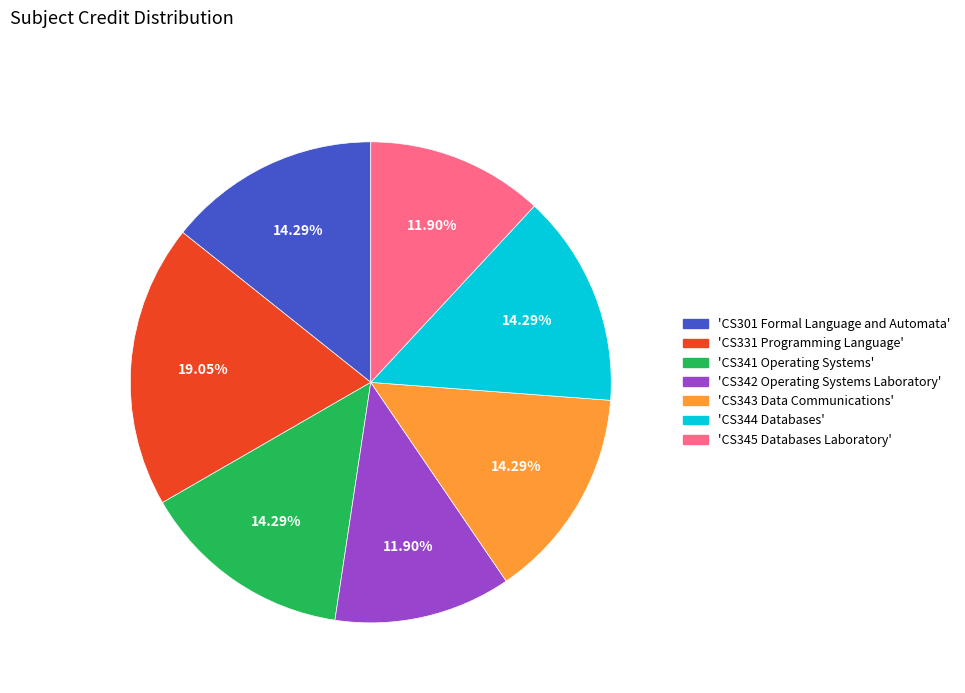

How many segments does this pie chart have?

7